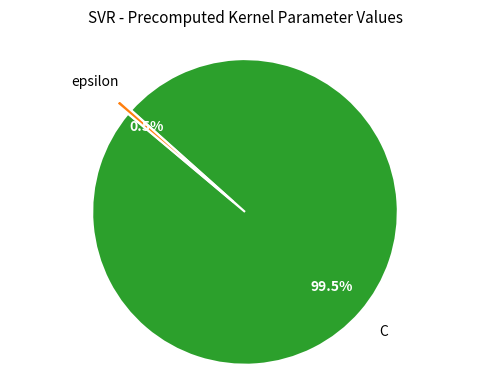

Is there any slice that represents more than half of the pie?

Yes